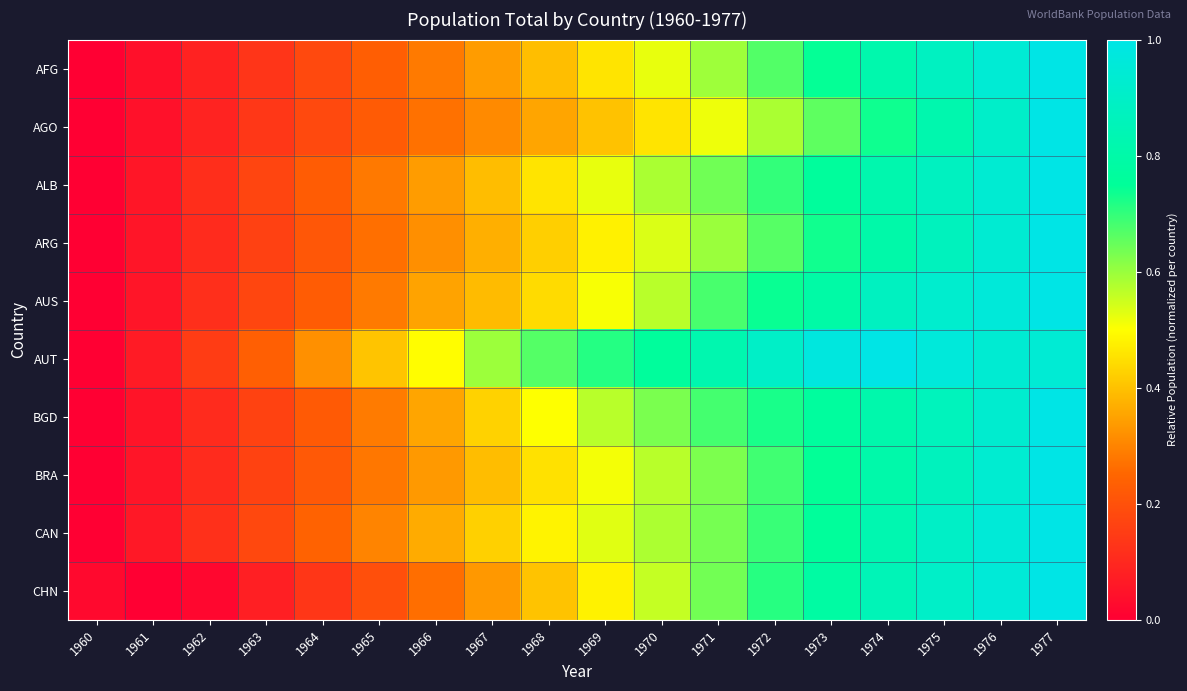

Reading left to right, transcribe all the data shown in this chart.

AFG: 1960=0.0	1961=0.0	1962=0.1	1963=0.1	1964=0.2	1965=0.2	1966=0.3	1967=0.3	1968=0.4	1969=0.5	1970=0.5	1971=0.6	1972=0.7	1973=0.7	1974=0.8	1975=0.9	1976=0.9	1977=1.0
AGO: 1960=0.0	1961=0.0	1962=0.1	1963=0.1	1964=0.2	1965=0.2	1966=0.3	1967=0.3	1968=0.4	1969=0.4	1970=0.5	1971=0.5	1972=0.6	1973=0.7	1974=0.7	1975=0.8	1976=0.9	1977=1.0
ALB: 1960=0.0	1961=0.1	1962=0.1	1963=0.2	1964=0.2	1965=0.3	1966=0.3	1967=0.4	1968=0.5	1969=0.5	1970=0.6	1971=0.6	1972=0.7	1973=0.8	1974=0.8	1975=0.9	1976=0.9	1977=1.0
ARG: 1960=0.0	1961=0.1	1962=0.1	1963=0.2	1964=0.2	1965=0.3	1966=0.3	1967=0.4	1968=0.4	1969=0.5	1970=0.5	1971=0.6	1972=0.7	1973=0.7	1974=0.8	1975=0.9	1976=0.9	1977=1.0
AUS: 1960=0.0	1961=0.1	1962=0.1	1963=0.2	1964=0.2	1965=0.3	1966=0.4	1967=0.4	1968=0.4	1969=0.5	1970=0.6	1971=0.7	1972=0.7	1973=0.8	1974=0.9	1975=0.9	1976=1.0	1977=1.0
AUT: 1960=0.0	1961=0.1	1962=0.1	1963=0.2	1964=0.3	1965=0.4	1966=0.5	1967=0.6	1968=0.7	1969=0.7	1970=0.8	1971=0.8	1972=0.9	1973=1.0	1974=1.0	1975=1.0	1976=0.9	1977=0.9
BGD: 1960=0.0	1961=0.1	1962=0.1	1963=0.2	1964=0.2	1965=0.3	1966=0.4	1967=0.4	1968=0.5	1969=0.6	1970=0.6	1971=0.7	1972=0.7	1973=0.8	1974=0.8	1975=0.9	1976=0.9	1977=1.0
BRA: 1960=0.0	1961=0.1	1962=0.1	1963=0.2	1964=0.2	1965=0.3	1966=0.3	1967=0.4	1968=0.5	1969=0.5	1970=0.6	1971=0.6	1972=0.7	1973=0.7	1974=0.8	1975=0.9	1976=0.9	1977=1.0
CAN: 1960=0.0	1961=0.1	1962=0.1	1963=0.2	1964=0.2	1965=0.3	1966=0.4	1967=0.4	1968=0.5	1969=0.5	1970=0.6	1971=0.6	1972=0.7	1973=0.8	1974=0.8	1975=0.9	1976=1.0	1977=1.0
CHN: 1960=0.0	1961=0.0	1962=0.0	1963=0.1	1964=0.1	1965=0.2	1966=0.3	1967=0.3	1968=0.4	1969=0.5	1970=0.6	1971=0.6	1972=0.7	1973=0.8	1974=0.8	1975=0.9	1976=1.0	1977=1.0